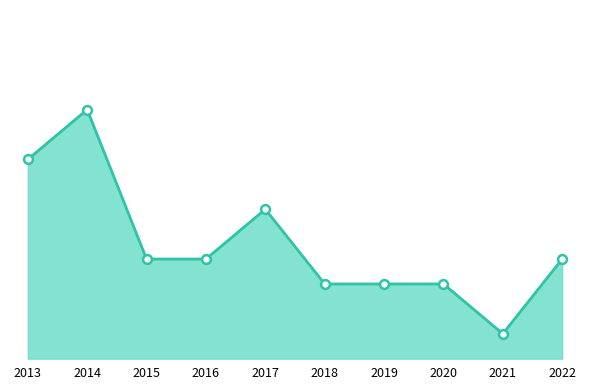

What is the change in value from 2019 to 2021?

-2